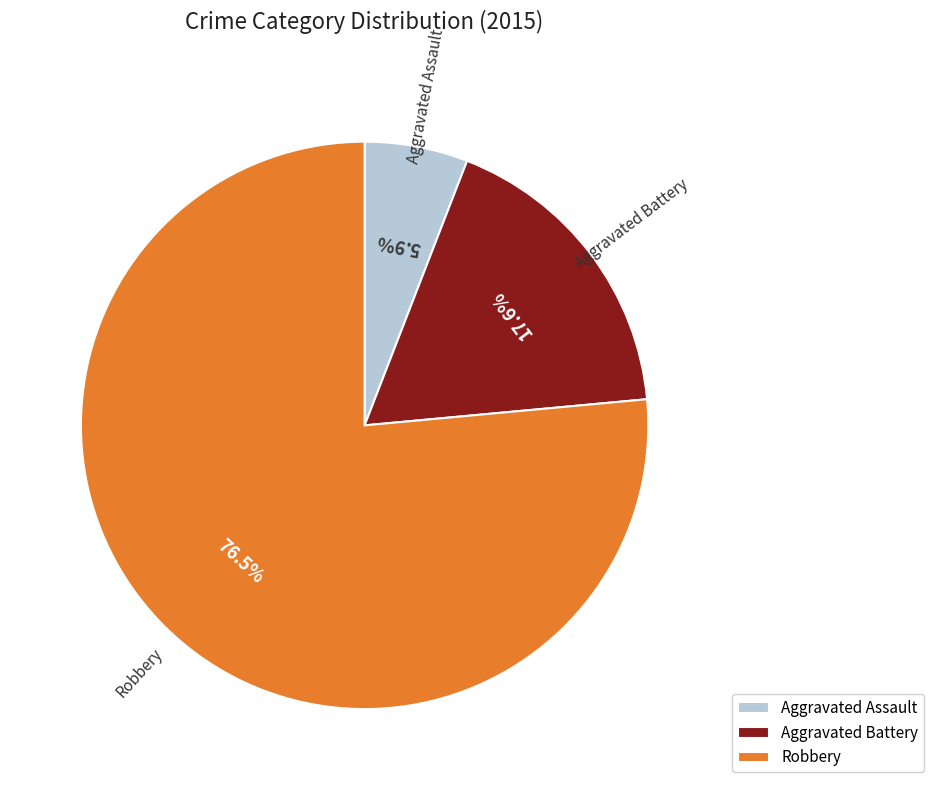

Which has a higher value, Aggravated Assault or Robbery?

Robbery